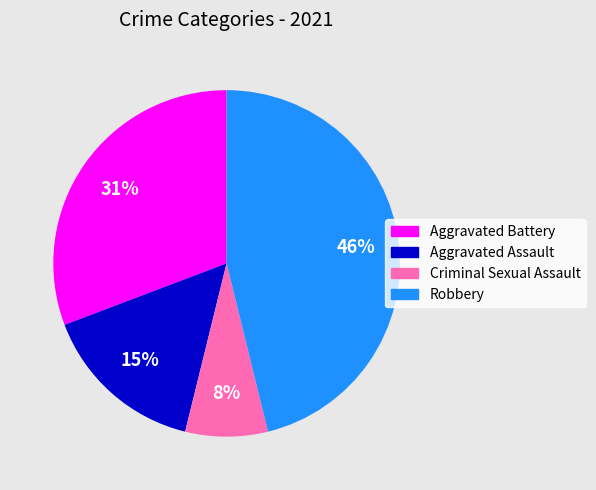

To the nearest percent, what is the average slice percentage?

25%